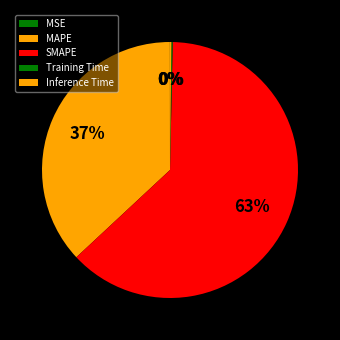

True or false: MSE accounts for 0% of the total.

True